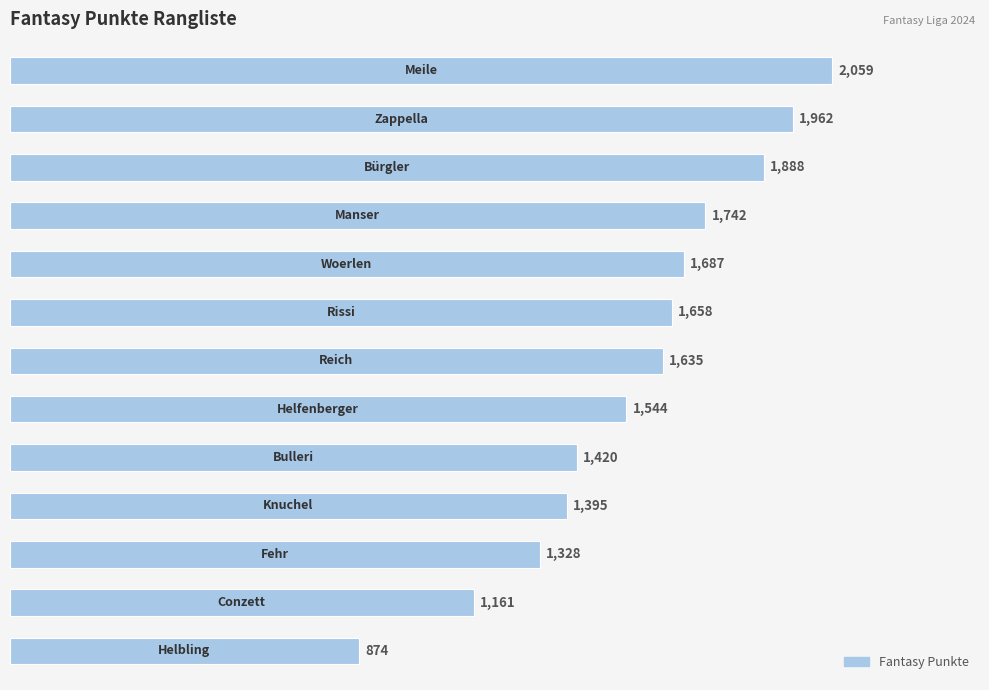

Reading top to bottom, what are all the values shown in this chart?

2059	1962	1888	1742	1687	1658	1635	1544	1420	1395	1328	1161	874